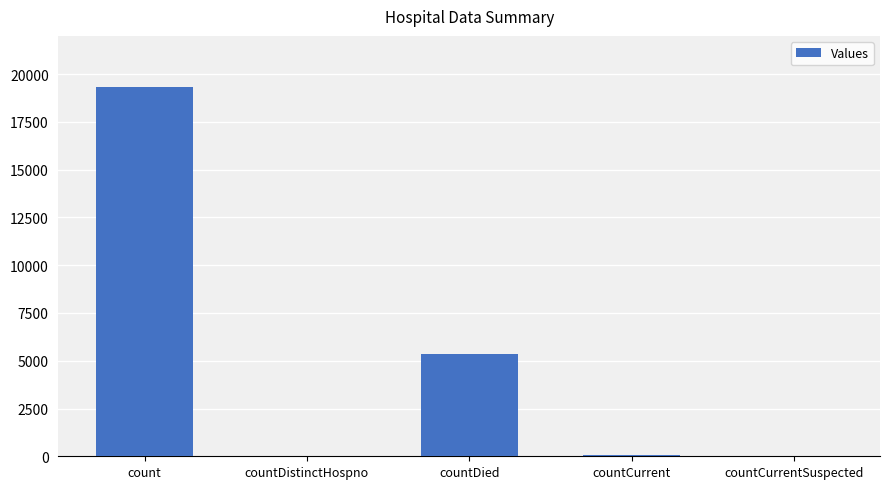

What is the change in value from countDistinctHospno to countCurrent?

+15